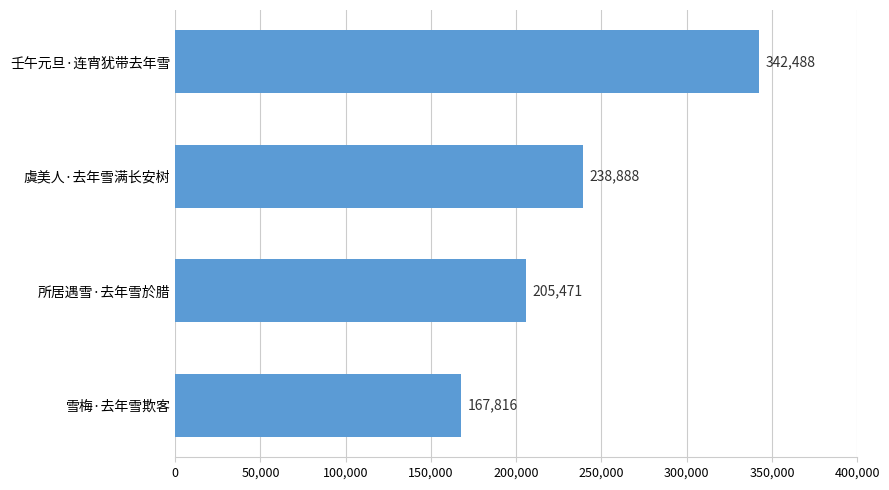

Does the chart contain any negative values?

No